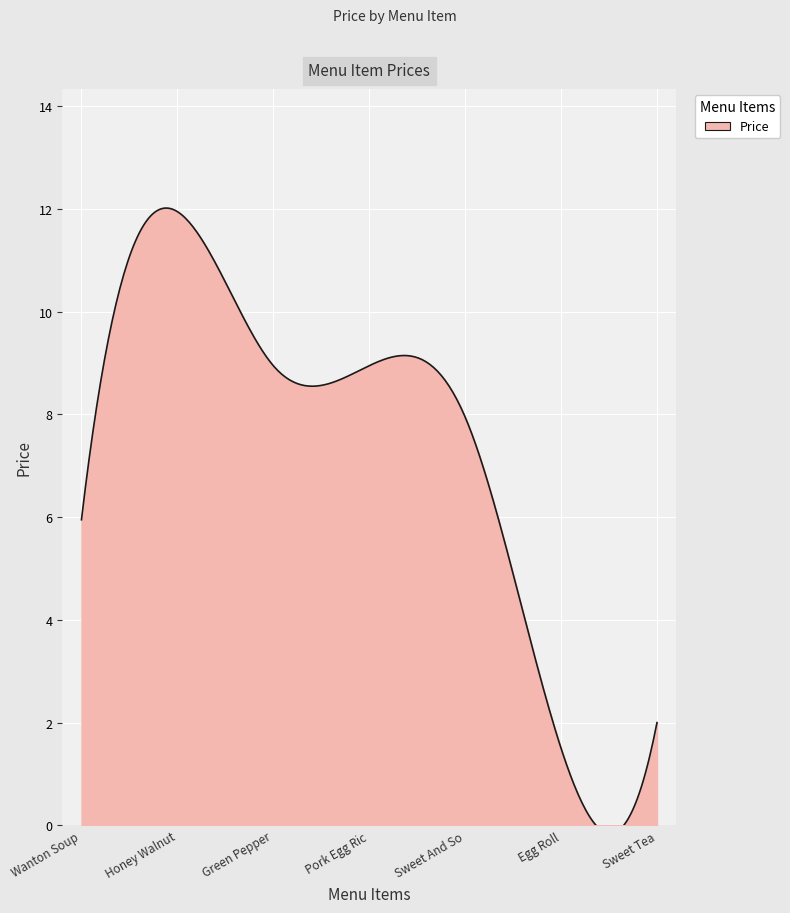

At which label does the data first exceed 7?

Honey Walnut